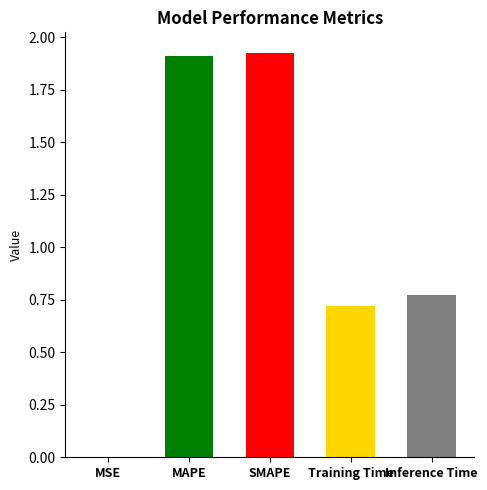

What is the difference between the values at MAPE and Inference Time?

1.1